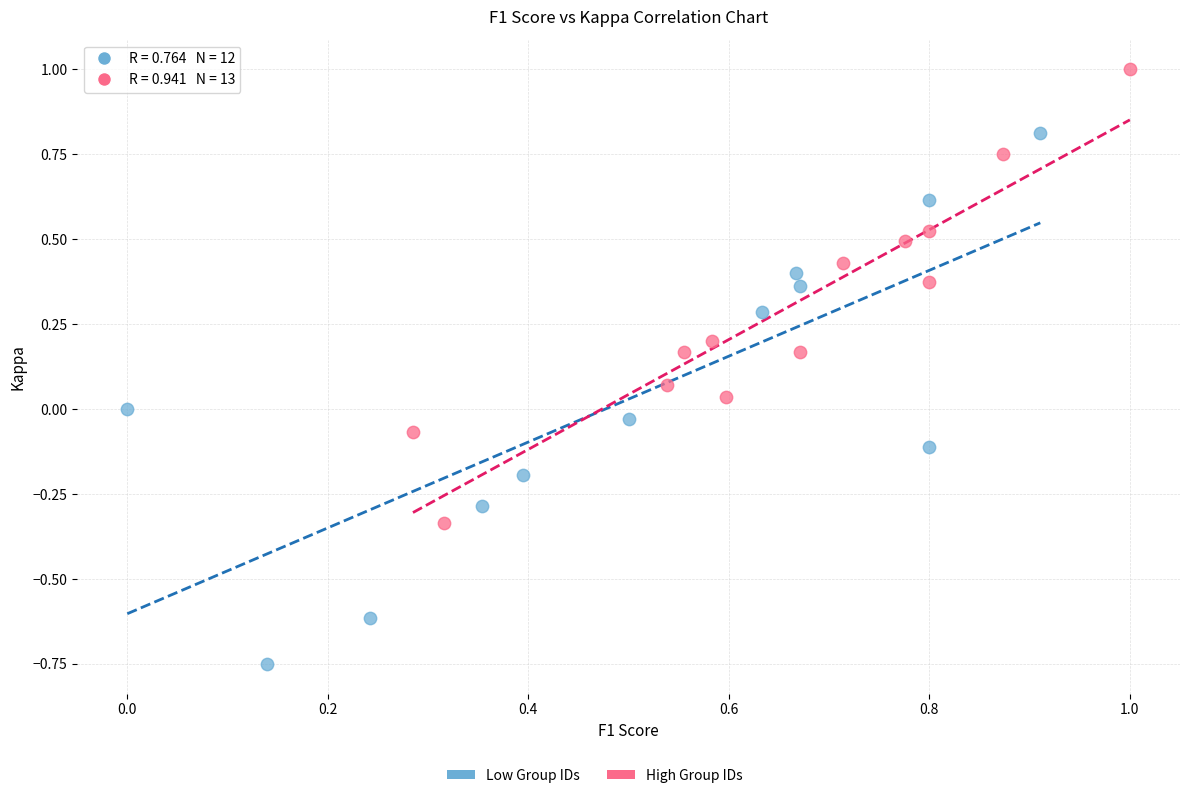

Which series reaches the maximum Y coordinate?

High Group IDs